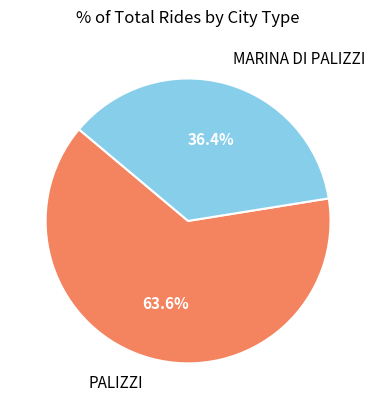

Between MARINA DI PALIZZI and PALIZZI, which is larger?

PALIZZI